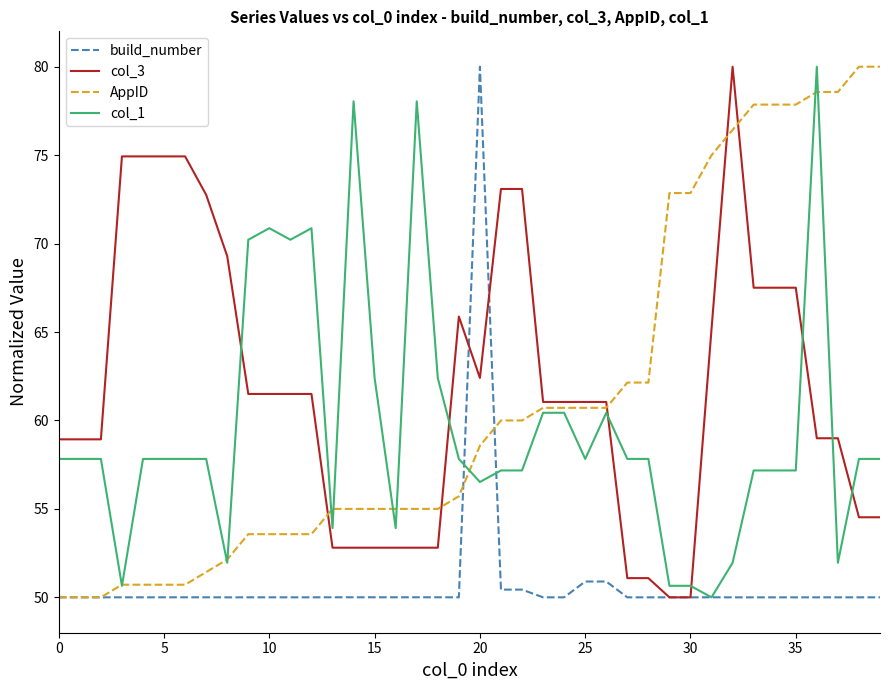

After their last crossing, which series has the higher values: col_1 or col_3?

col_1